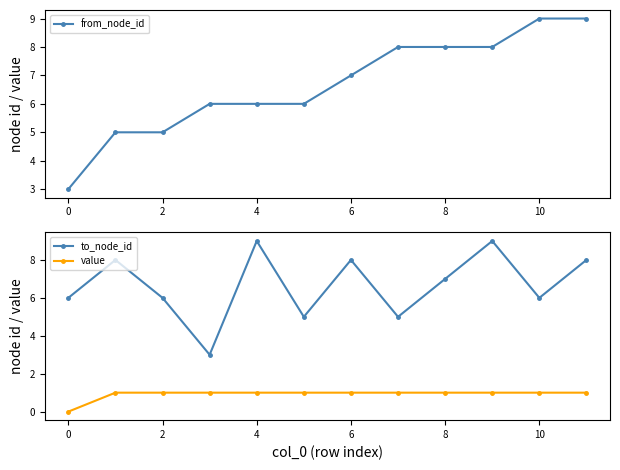

What is the highest value of the to_node_id series?

9